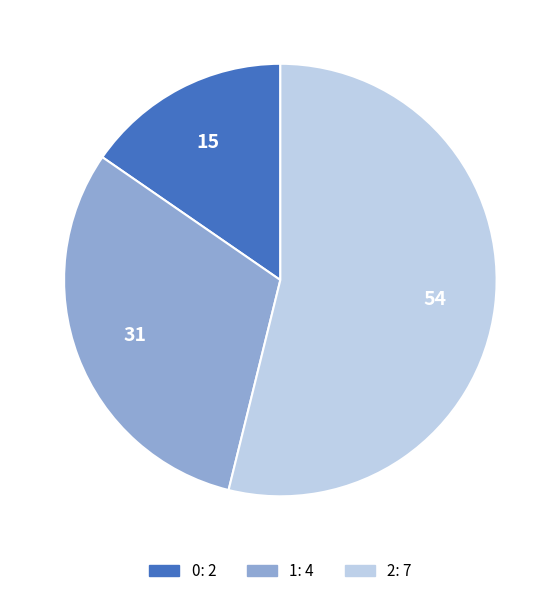

Which has a higher value, 1 or 2?

2